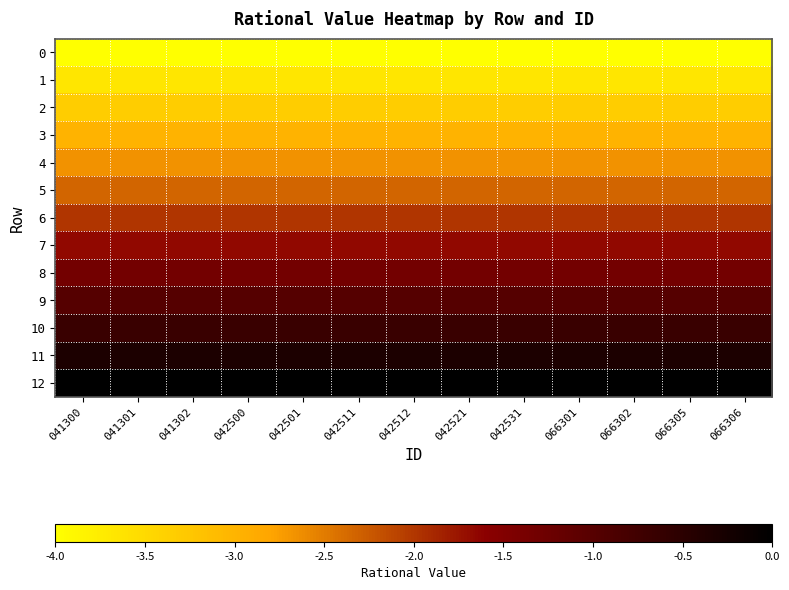

Reading right to left, list all the values displayed in this chart.

0: 066306=-4.0	066305=-4.0	066302=-4.0	066301=-4.0	042531=-4.0	042521=-4.0	042512=-4.0	042511=-4.0	042501=-4.0	042500=-4.0	041302=-4.0	041301=-4.0	041300=-4.0
1: 066306=-3.7	066305=-3.7	066302=-3.7	066301=-3.7	042531=-3.7	042521=-3.7	042512=-3.7	042511=-3.7	042501=-3.7	042500=-3.7	041302=-3.7	041301=-3.7	041300=-3.7
2: 066306=-3.3	066305=-3.3	066302=-3.3	066301=-3.3	042531=-3.3	042521=-3.3	042512=-3.3	042511=-3.3	042501=-3.3	042500=-3.3	041302=-3.3	041301=-3.3	041300=-3.3
3: 066306=-3.0	066305=-3.0	066302=-3.0	066301=-3.0	042531=-3.0	042521=-3.0	042512=-3.0	042511=-3.0	042501=-3.0	042500=-3.0	041302=-3.0	041301=-3.0	041300=-3.0
4: 066306=-2.7	066305=-2.7	066302=-2.7	066301=-2.7	042531=-2.7	042521=-2.7	042512=-2.7	042511=-2.7	042501=-2.7	042500=-2.7	041302=-2.7	041301=-2.7	041300=-2.7
5: 066306=-2.3	066305=-2.3	066302=-2.3	066301=-2.3	042531=-2.3	042521=-2.3	042512=-2.3	042511=-2.3	042501=-2.3	042500=-2.3	041302=-2.3	041301=-2.3	041300=-2.3
6: 066306=-2.0	066305=-2.0	066302=-2.0	066301=-2.0	042531=-2.0	042521=-2.0	042512=-2.0	042511=-2.0	042501=-2.0	042500=-2.0	041302=-2.0	041301=-2.0	041300=-2.0
7: 066306=-1.7	066305=-1.7	066302=-1.7	066301=-1.7	042531=-1.7	042521=-1.7	042512=-1.7	042511=-1.7	042501=-1.7	042500=-1.7	041302=-1.7	041301=-1.7	041300=-1.7
8: 066306=-1.3	066305=-1.3	066302=-1.3	066301=-1.3	042531=-1.3	042521=-1.3	042512=-1.3	042511=-1.3	042501=-1.3	042500=-1.3	041302=-1.3	041301=-1.3	041300=-1.3
9: 066306=-1.0	066305=-1.0	066302=-1.0	066301=-1.0	042531=-1.0	042521=-1.0	042512=-1.0	042511=-1.0	042501=-1.0	042500=-1.0	041302=-1.0	041301=-1.0	041300=-1.0
10: 066306=-0.7	066305=-0.7	066302=-0.7	066301=-0.7	042531=-0.7	042521=-0.7	042512=-0.7	042511=-0.7	042501=-0.7	042500=-0.7	041302=-0.7	041301=-0.7	041300=-0.7
11: 066306=-0.3	066305=-0.3	066302=-0.3	066301=-0.3	042531=-0.3	042521=-0.3	042512=-0.3	042511=-0.3	042501=-0.3	042500=-0.3	041302=-0.3	041301=-0.3	041300=-0.3
12: 066306=0.0	066305=0.0	066302=0.0	066301=0.0	042531=0.0	042521=0.0	042512=0.0	042511=0.0	042501=0.0	042500=0.0	041302=0.0	041301=0.0	041300=0.0